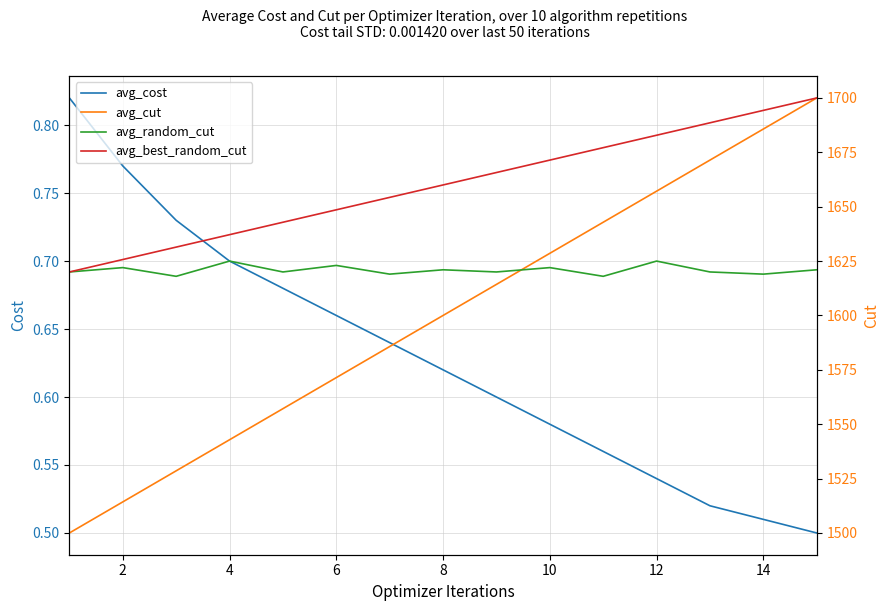

How many distinct data groups are displayed?

4